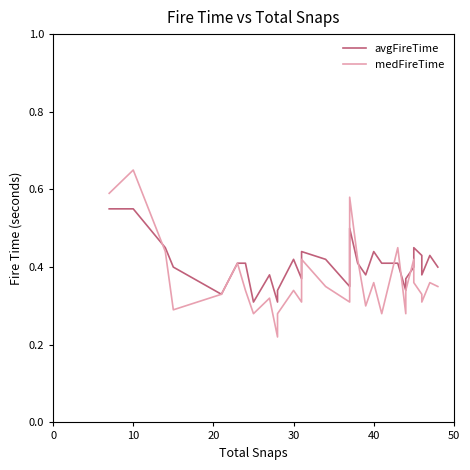

List the series in order of their overall mean, lowest first.

medFireTime, avgFireTime